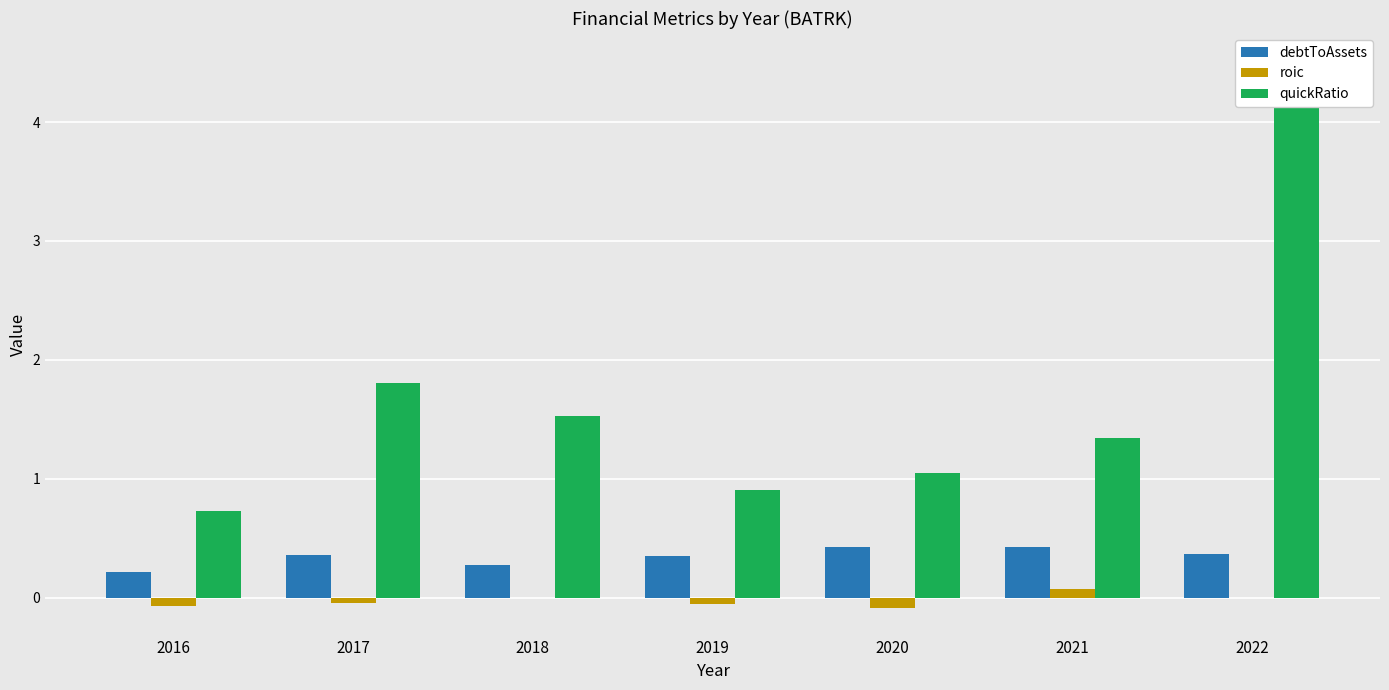

What is the value of the debtToAssets bar at the 2nd from the left?

0.4